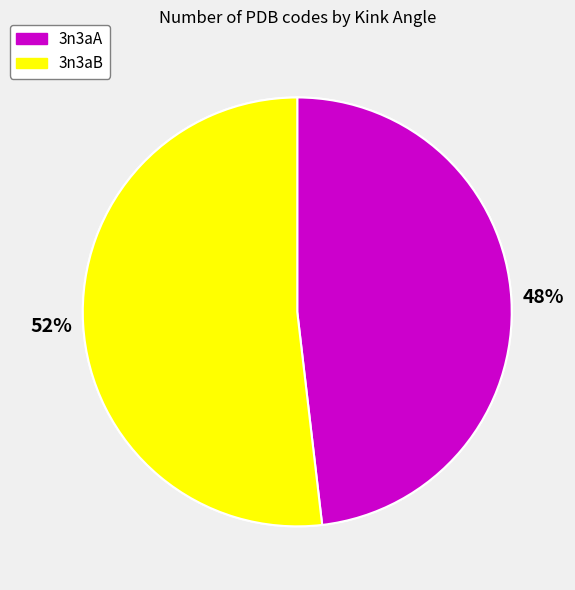

What percentage do 3n3aA and 3n3aB together represent?

100.0%